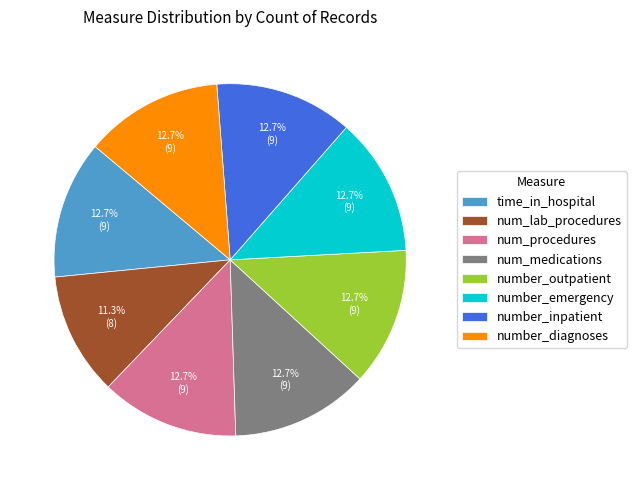

The number_emergency slice represents 26% of the pie. True or false?

False